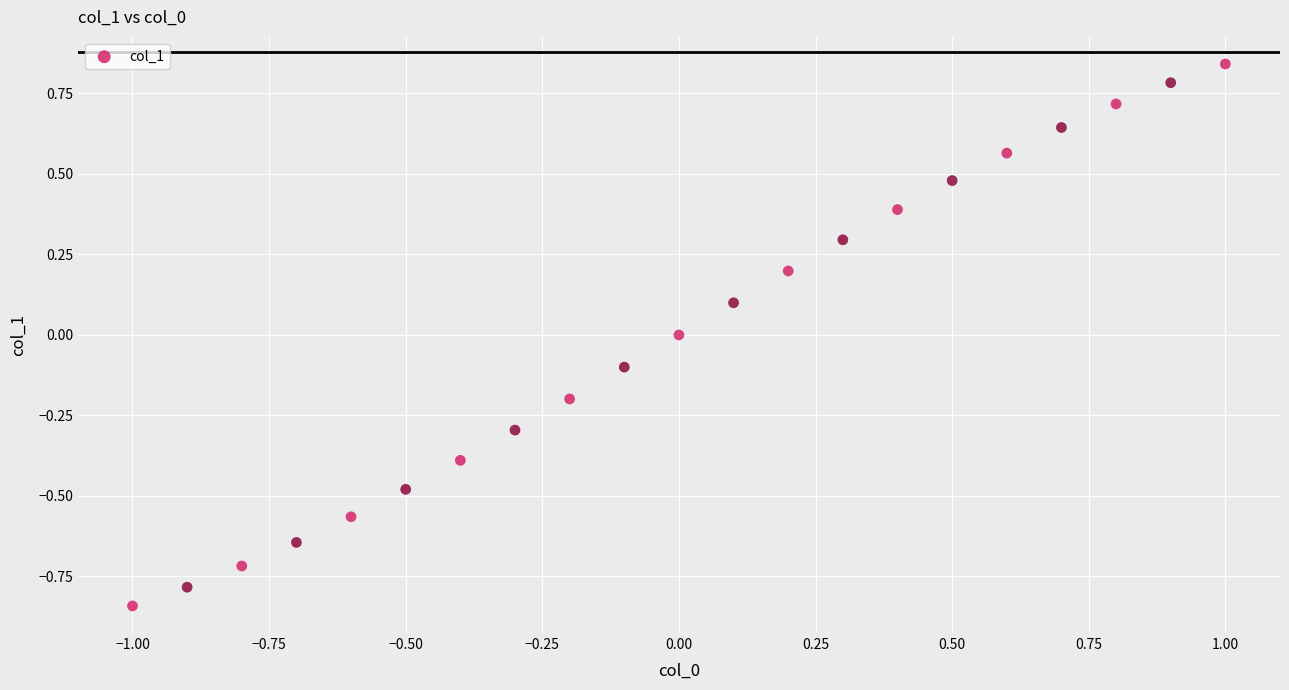

What is the range of X values (max minus min)?

2.0